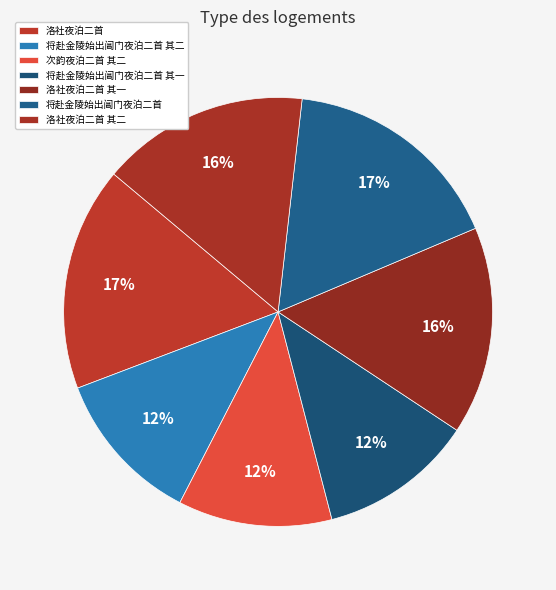

How many slices are in this pie chart?

7